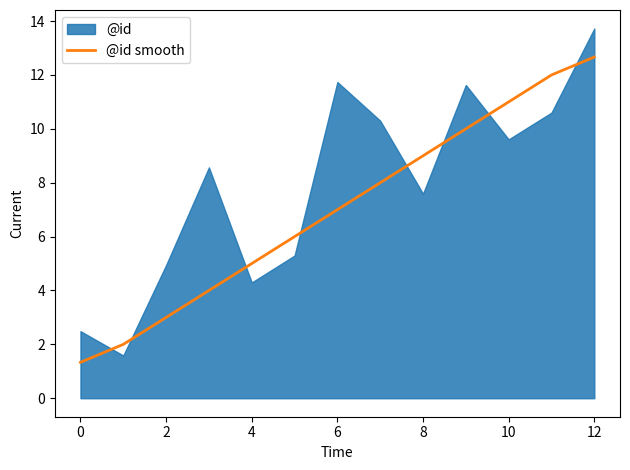

True or false: @id smooth has a value of 12.7 at 12.

True